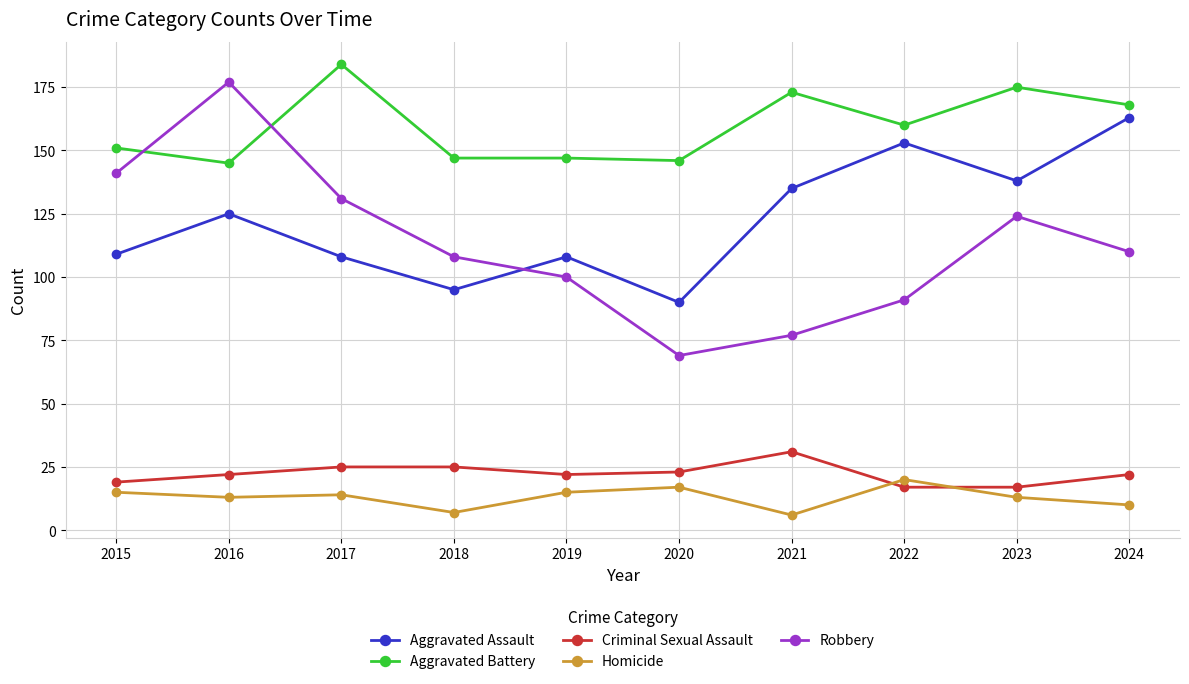

How many interior local peaks does the Aggravated Assault series have?

3